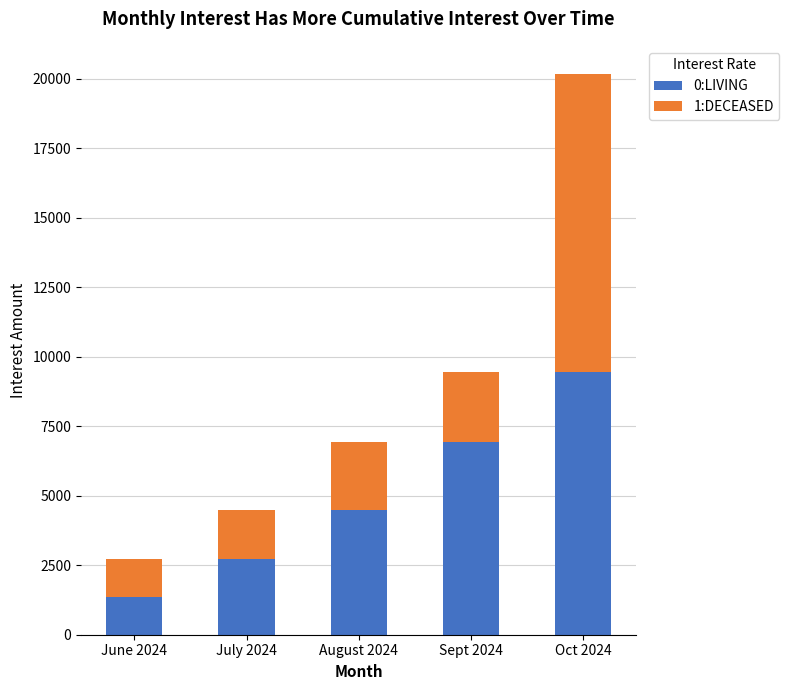

Are the bars horizontal?

No